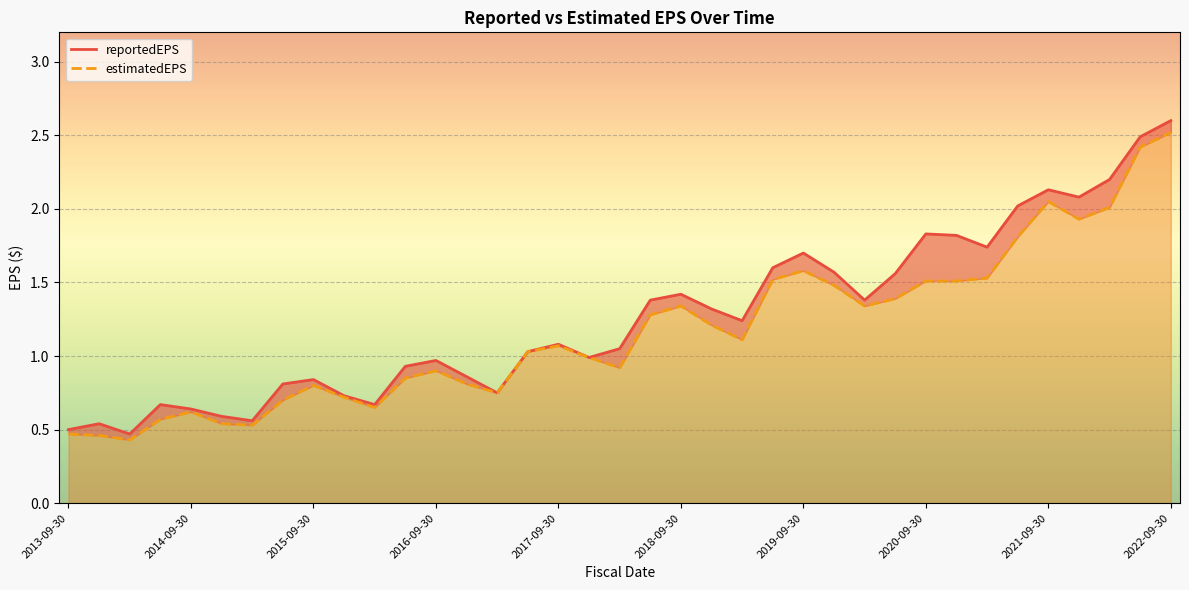

How many interior local peaks does the estimatedEPS series have?

7